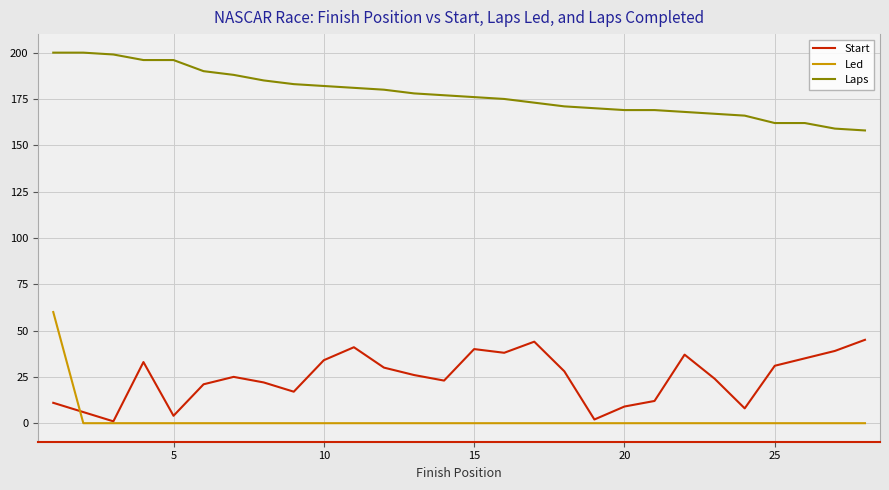

Which series has the largest total across all categories?

Laps